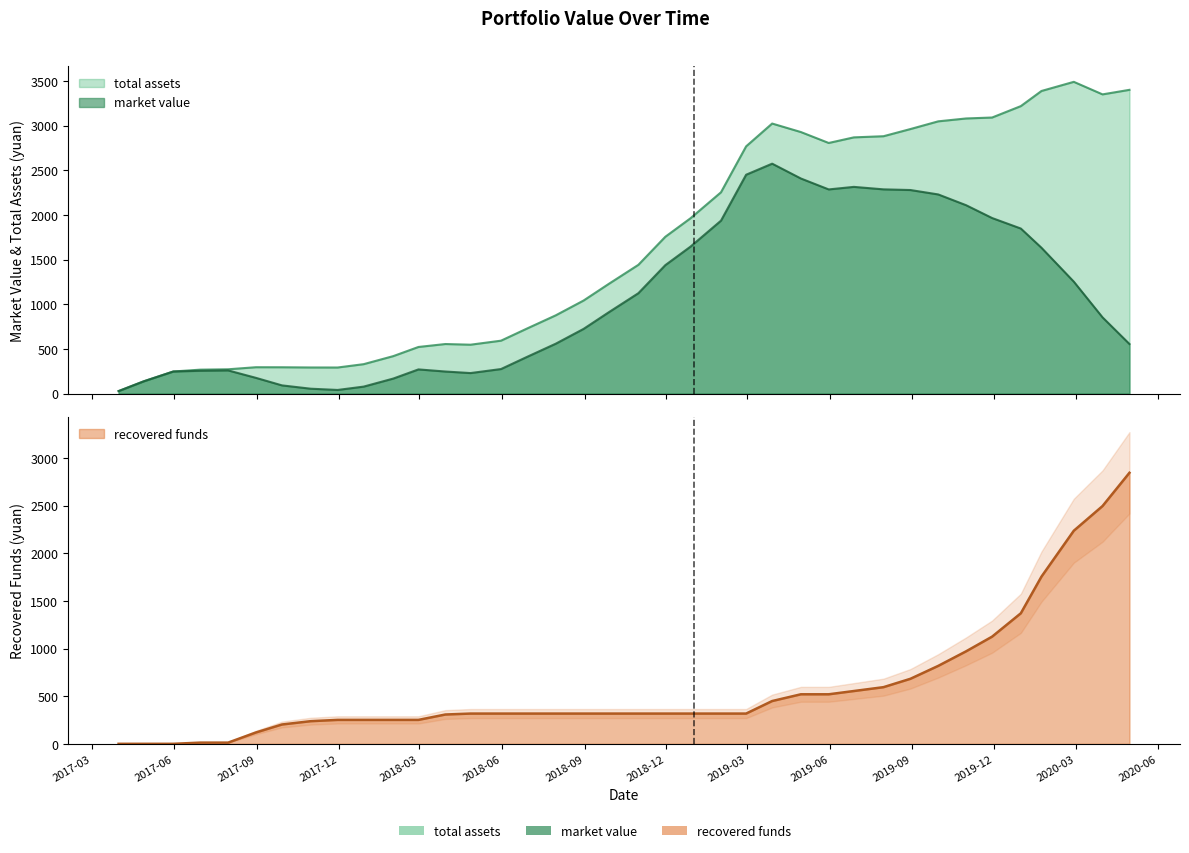

True or false: recovered funds and market value cross at least once.

True